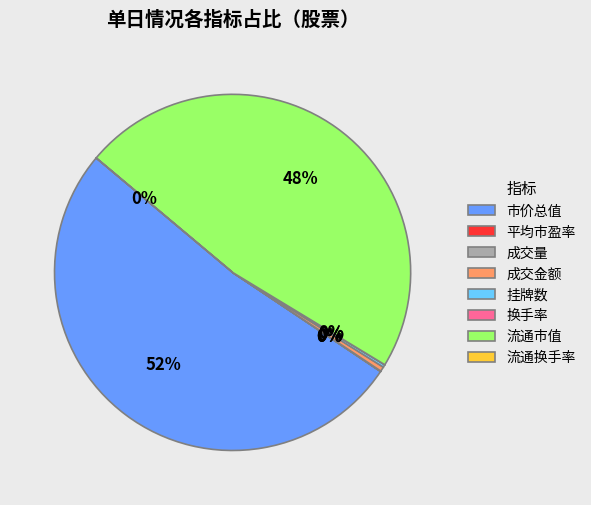

Which slice is the largest?

市价总值